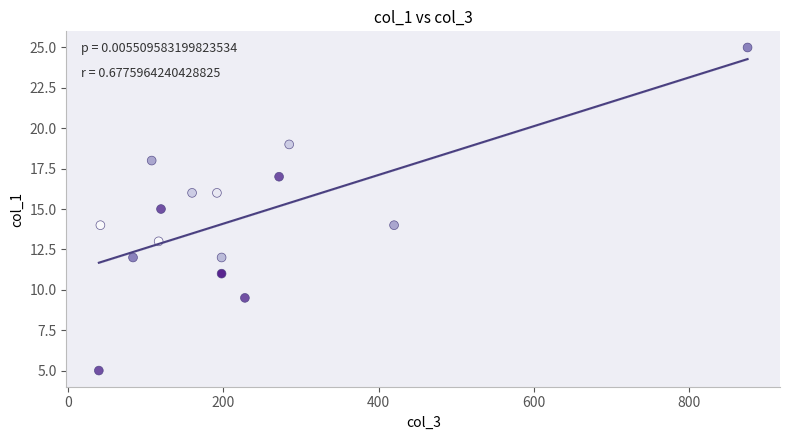

What is the range of X values (max minus min)?

835.0